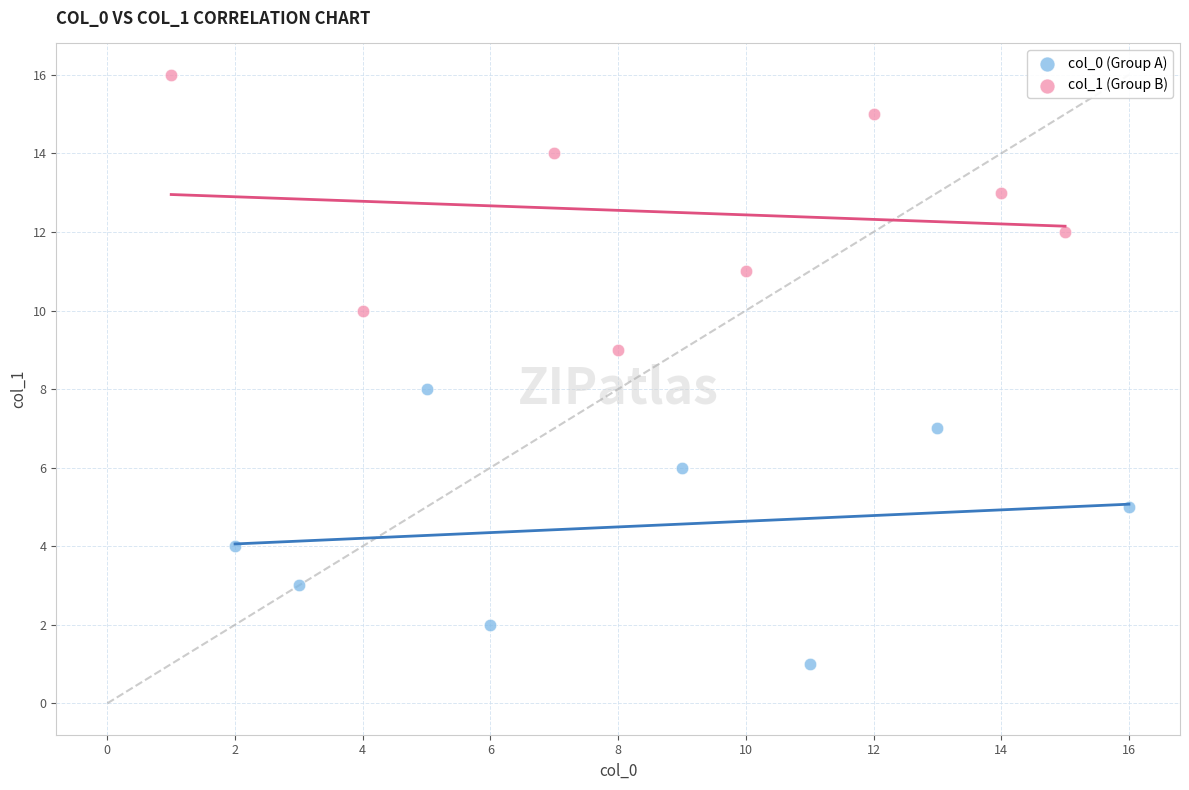

Which series contains the lowest Y value?

col_0 (Group A)